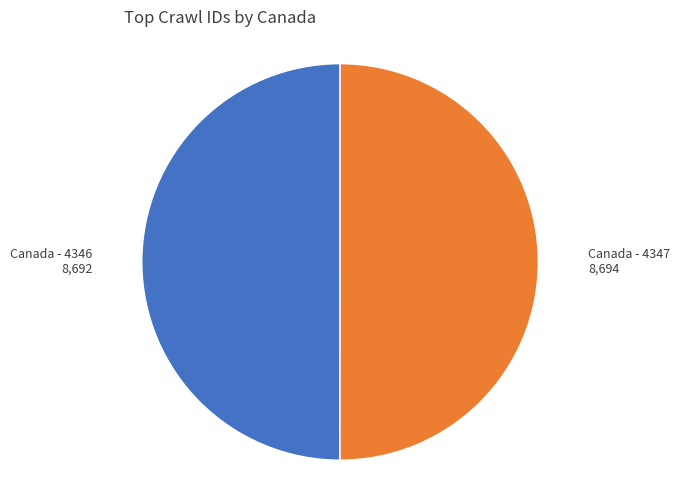

Does any single category account for the majority?

No